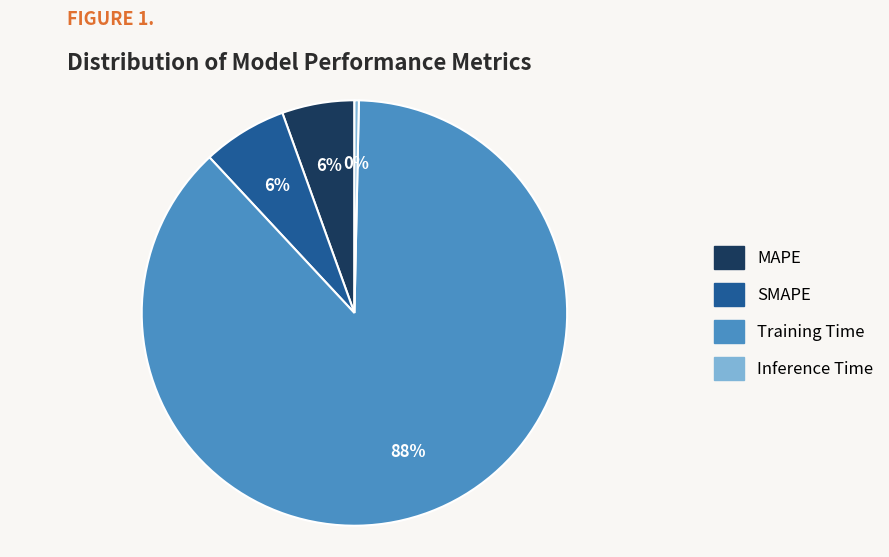

To the nearest percent, what percentage of the pie is SMAPE?

6%